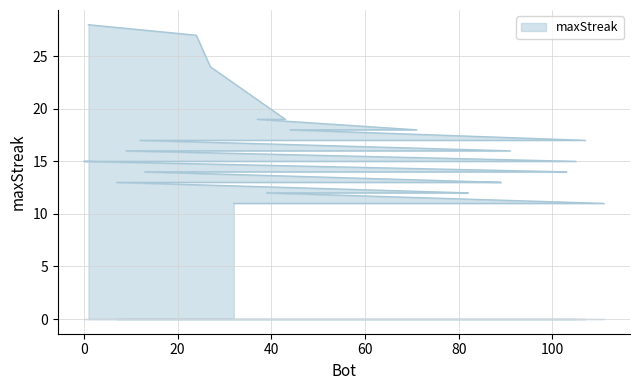

What is the ratio of the value at 43 to the value at 9?

1.2